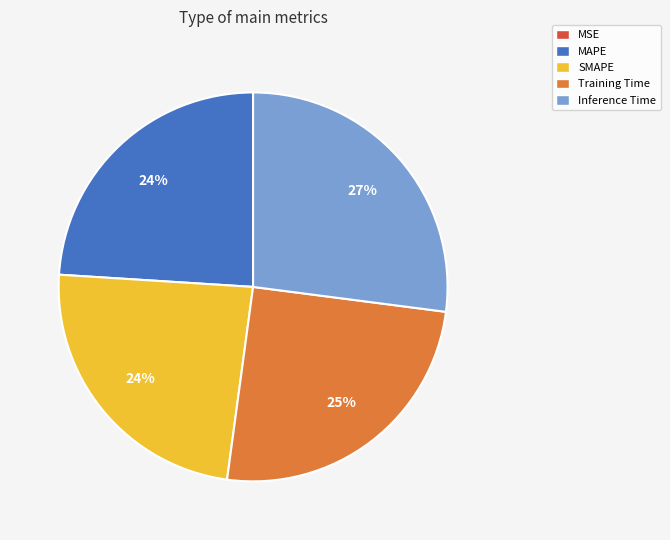

To the nearest percent, what portion does MAPE represent?

24%